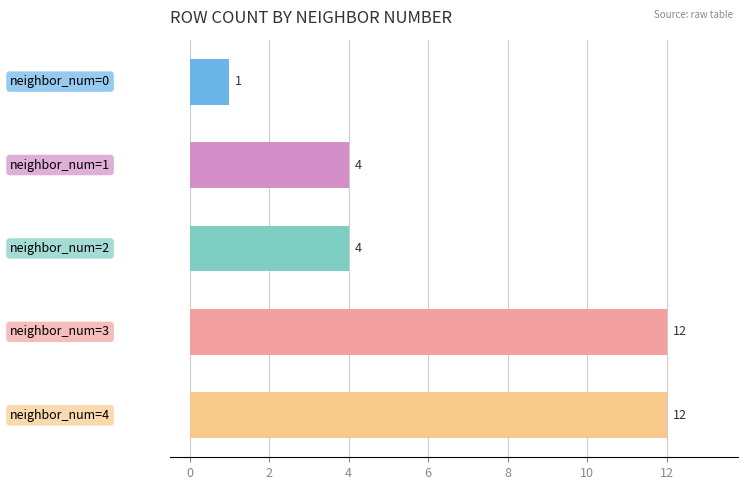

What is the maximum value shown in the chart?

12